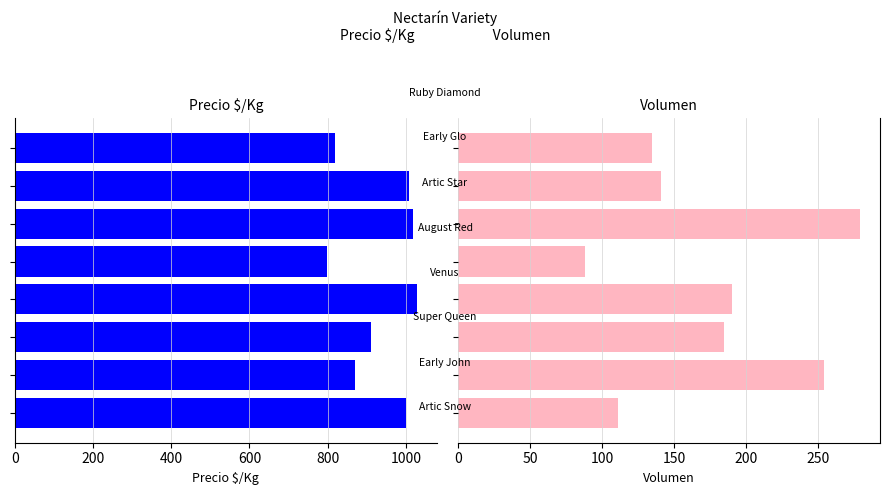

Which series changed the most between 0 and 600?

Volumen